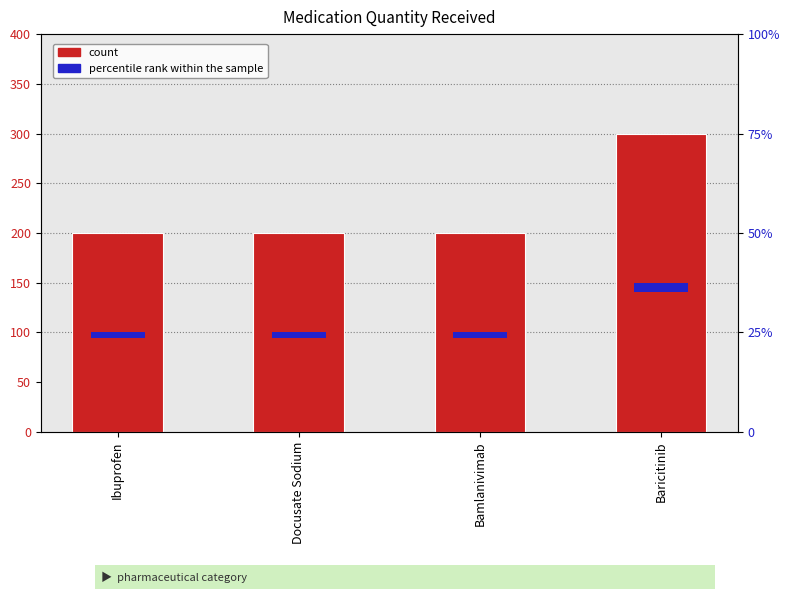

What is the sum of all values?

900